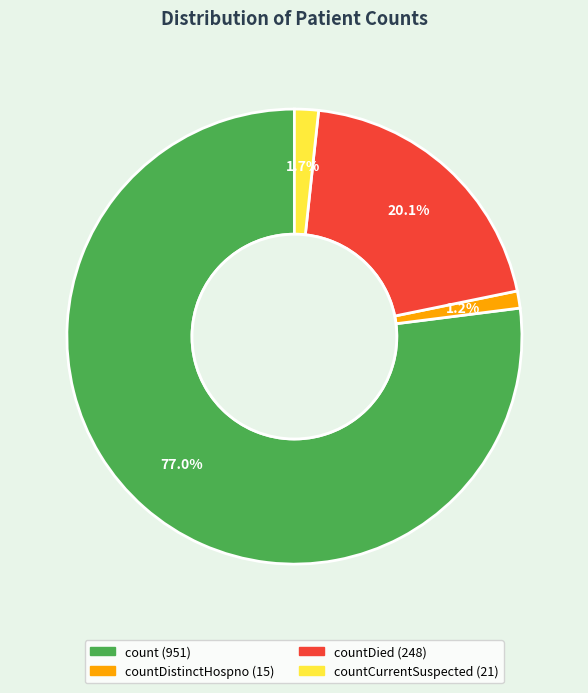

Is there any slice that represents more than half of the pie?

Yes